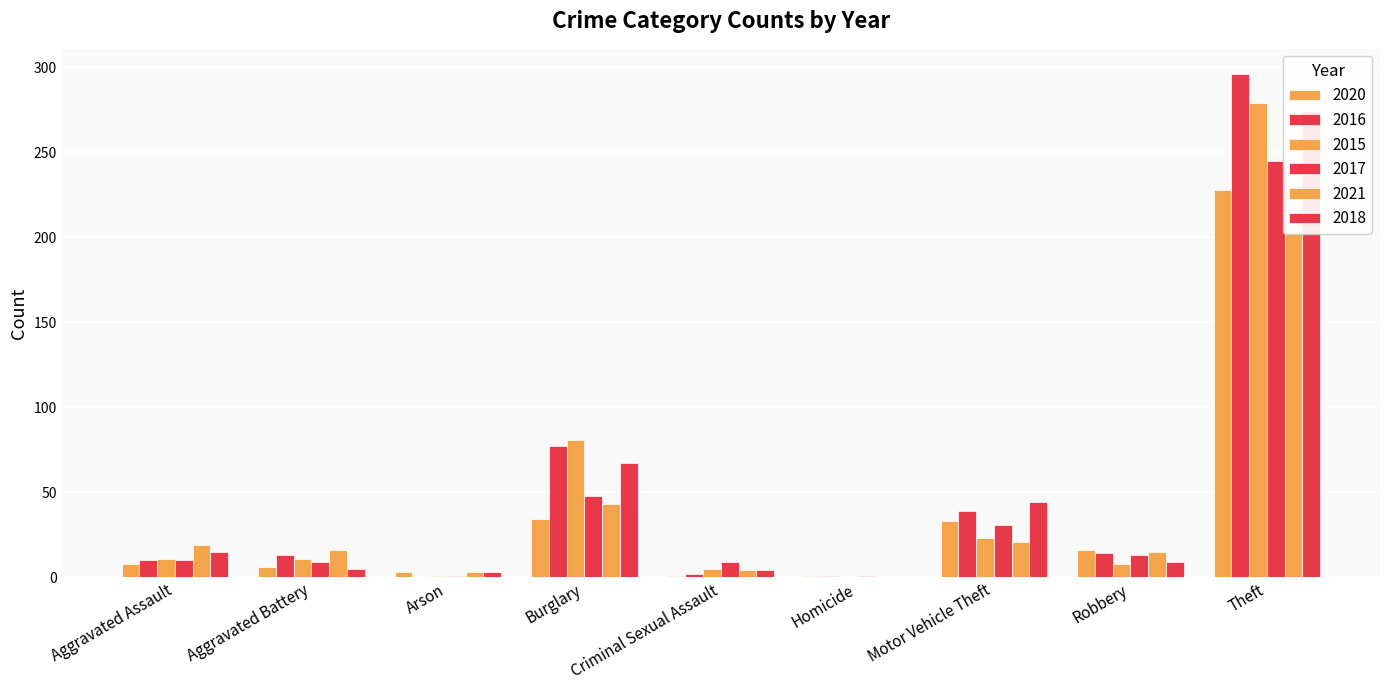

How many bars are there in each group?

6